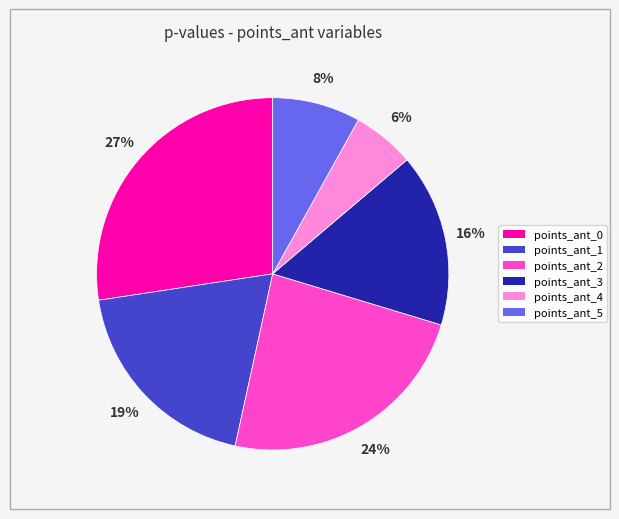

Which slice is the smallest?

points_ant_4